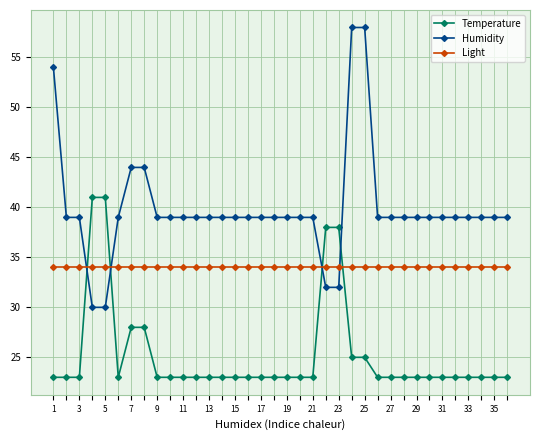

Reading left to right, what are all the values shown in this chart?

Temperature: 23	23	23	41	41	23	28	28	23	23	23	23	23	23	23	23	23	23	23	23	23	38	38	25	25	23	23	23	23	23	23	23	23	23	23	23
Humidity: 54	39	39	30	30	39	44	44	39	39	39	39	39	39	39	39	39	39	39	39	39	32	32	58	58	39	39	39	39	39	39	39	39	39	39	39
Light: 34	34	34	34	34	34	34	34	34	34	34	34	34	34	34	34	34	34	34	34	34	34	34	34	34	34	34	34	34	34	34	34	34	34	34	34